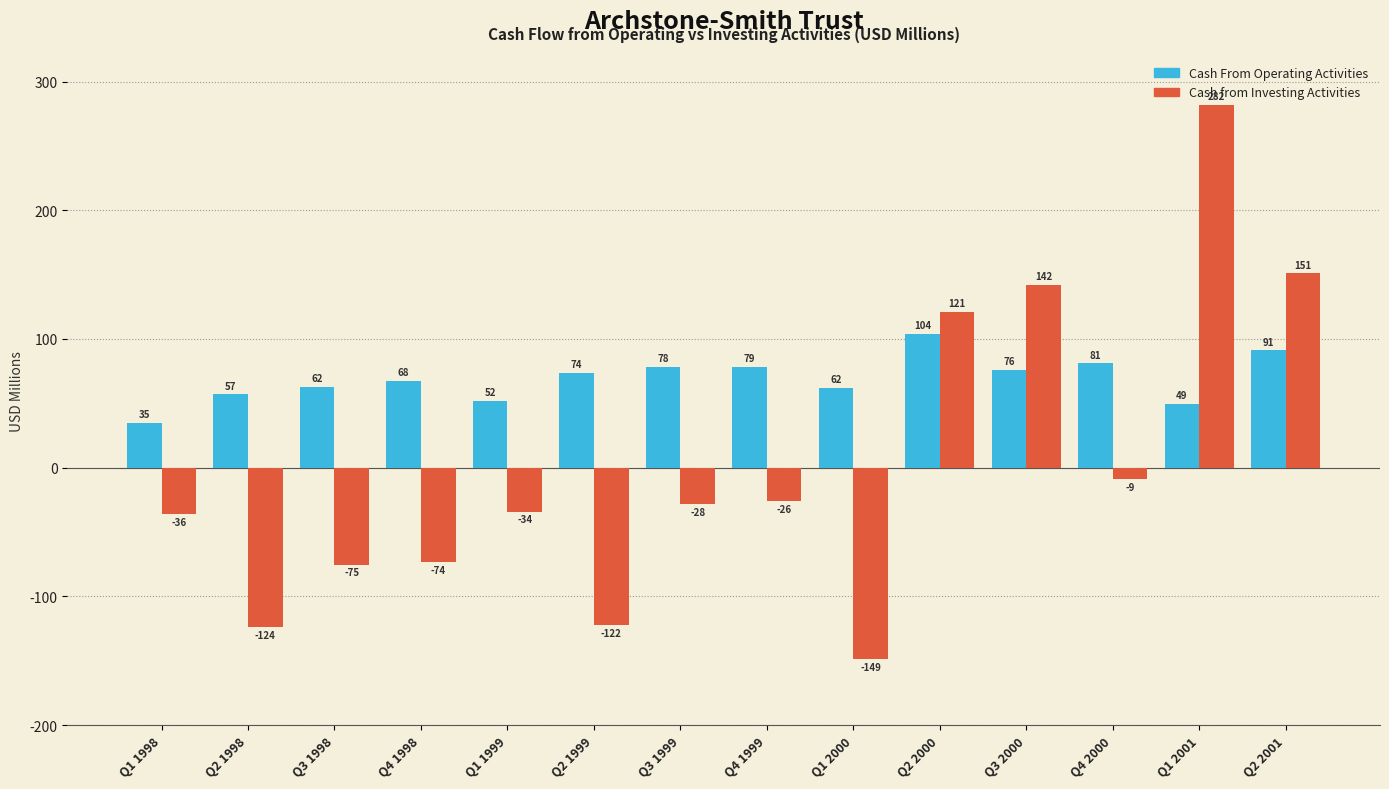

At which label does Cash From Operating Activities reach its minimum?

Q1 1998